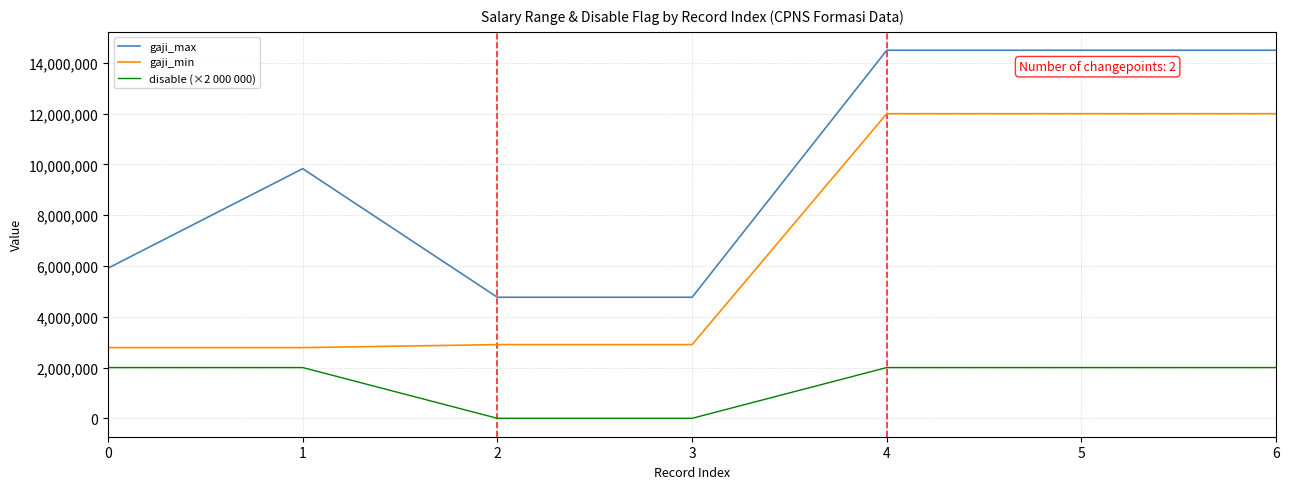

Rank the series at 5 from highest to lowest value.

gaji_max, gaji_min, disable (×2 000 000)